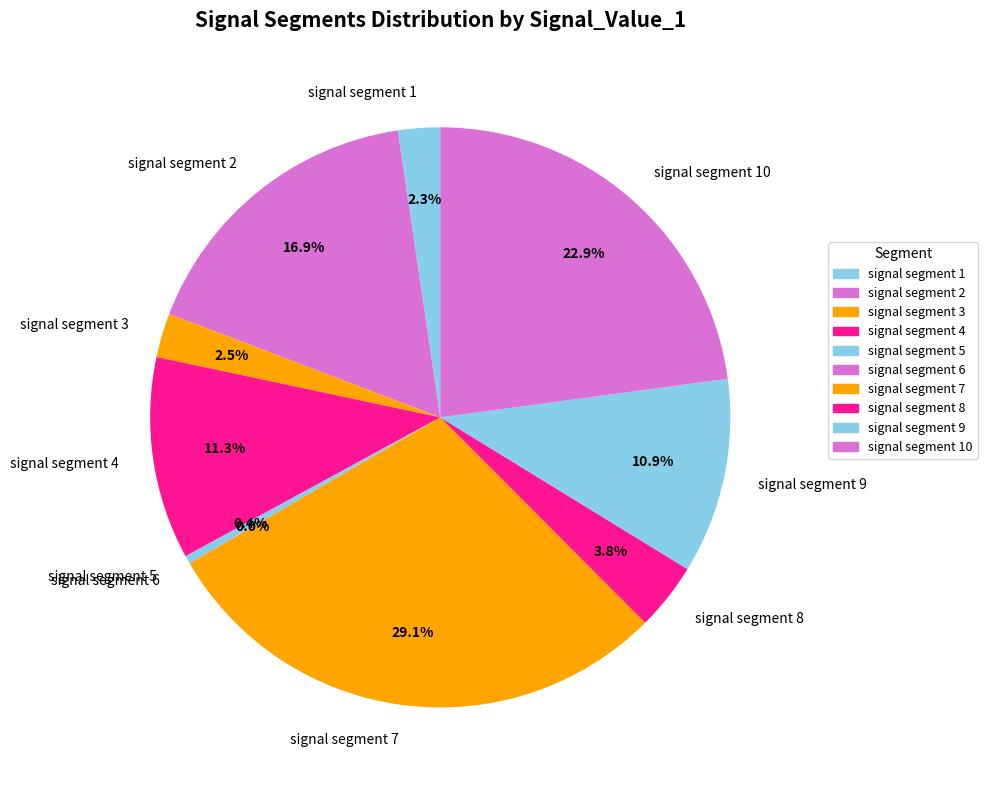

To the nearest percent, what percentage of the pie is signal segment 2?

17%